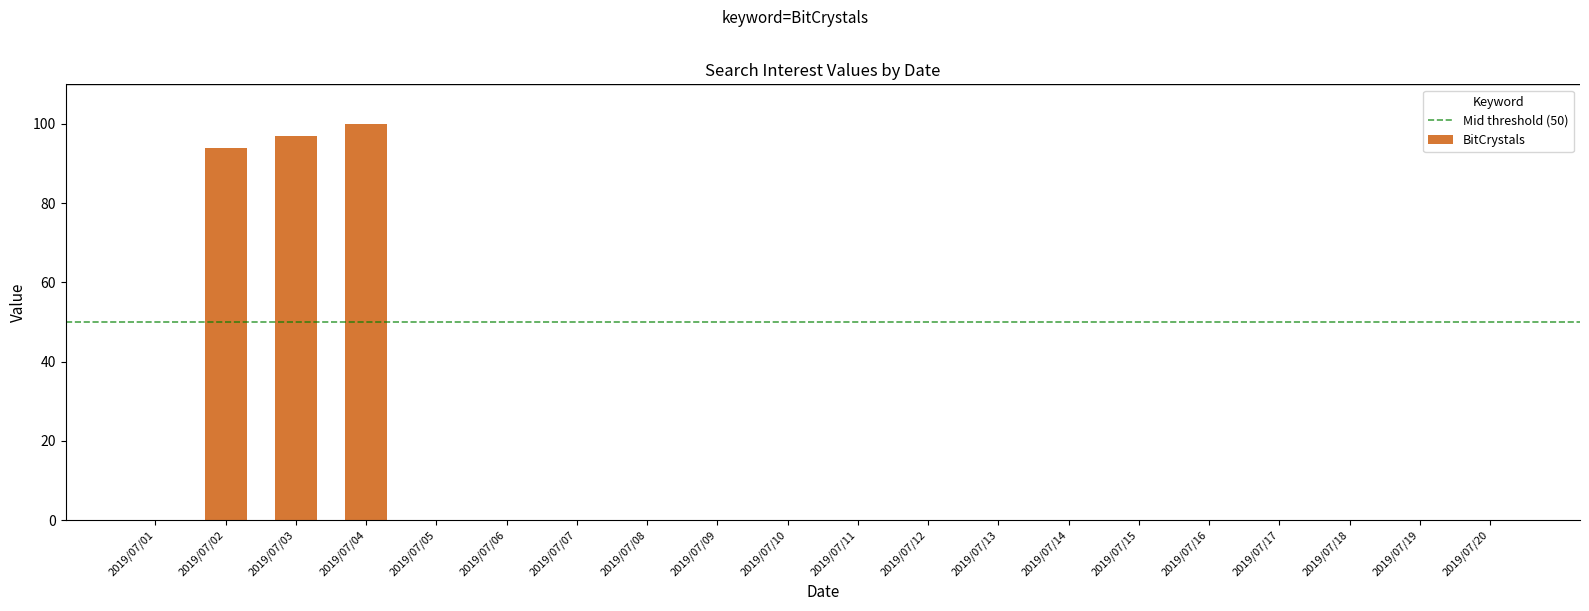

Reading left to right, extract all data points from this chart.

2019/07/01=0	2019/07/02=94	2019/07/03=97	2019/07/04=100	2019/07/05=0	2019/07/06=0	2019/07/07=0	2019/07/08=0	2019/07/09=0	2019/07/10=0	2019/07/11=0	2019/07/12=0	2019/07/13=0	2019/07/14=0	2019/07/15=0	2019/07/16=0	2019/07/17=0	2019/07/18=0	2019/07/19=0	2019/07/20=0